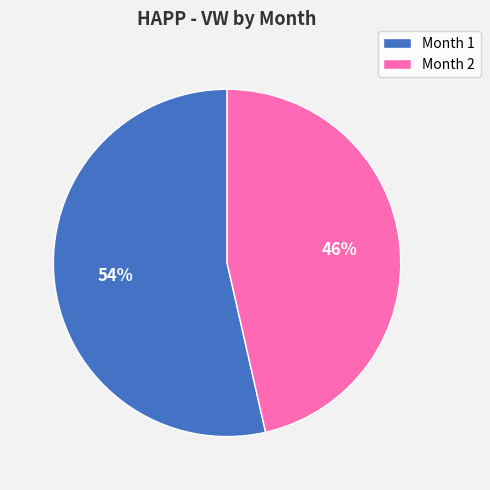

Which slice is the smallest?

Month 2